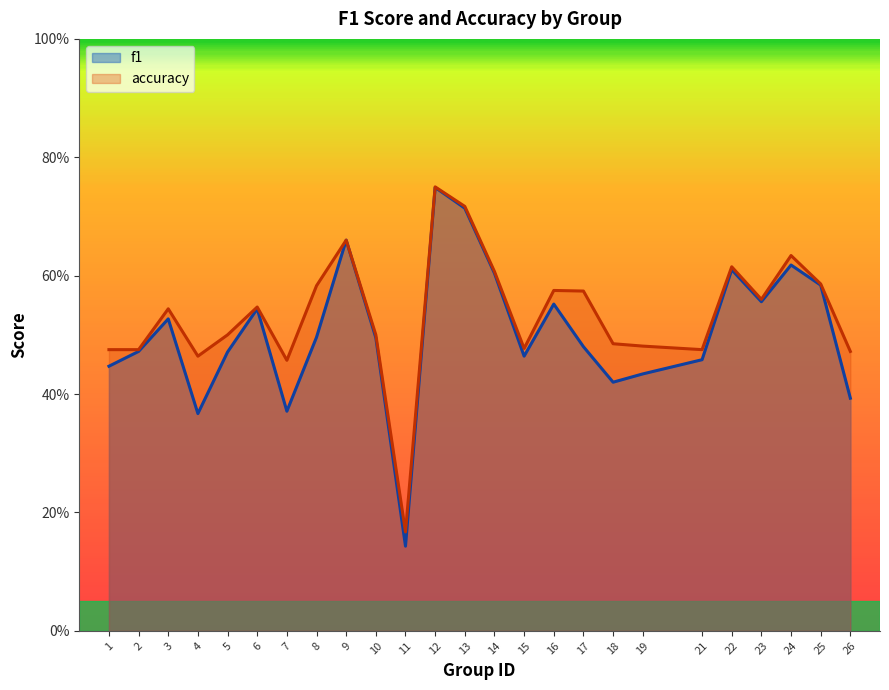

What is the value of the f1 point at the 8th from the left?

0.5